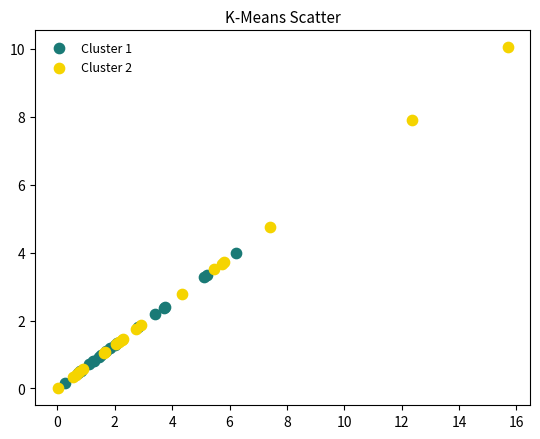

Which series reaches the maximum Y coordinate?

Cluster 2